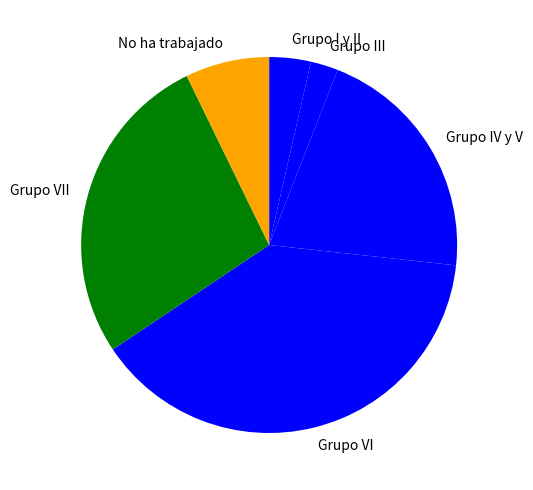

Which slice is the largest?

Grupo VI